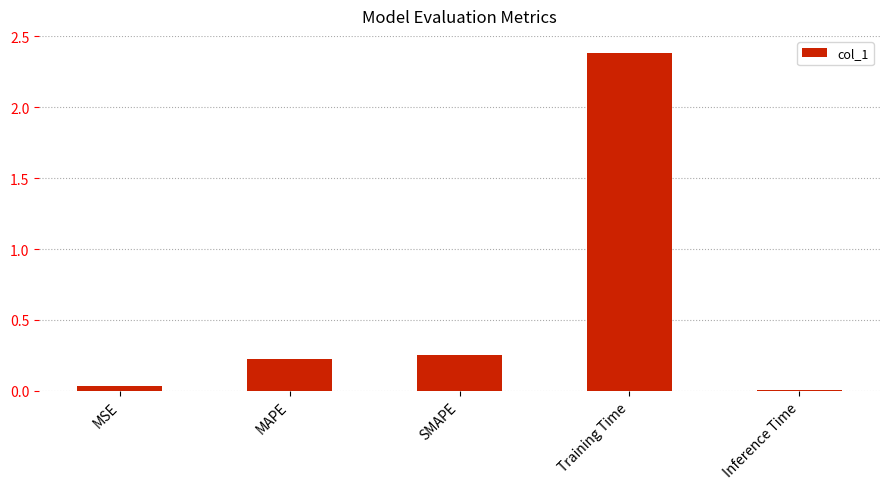

Is it true that the value at Inference Time is 0.0?

True